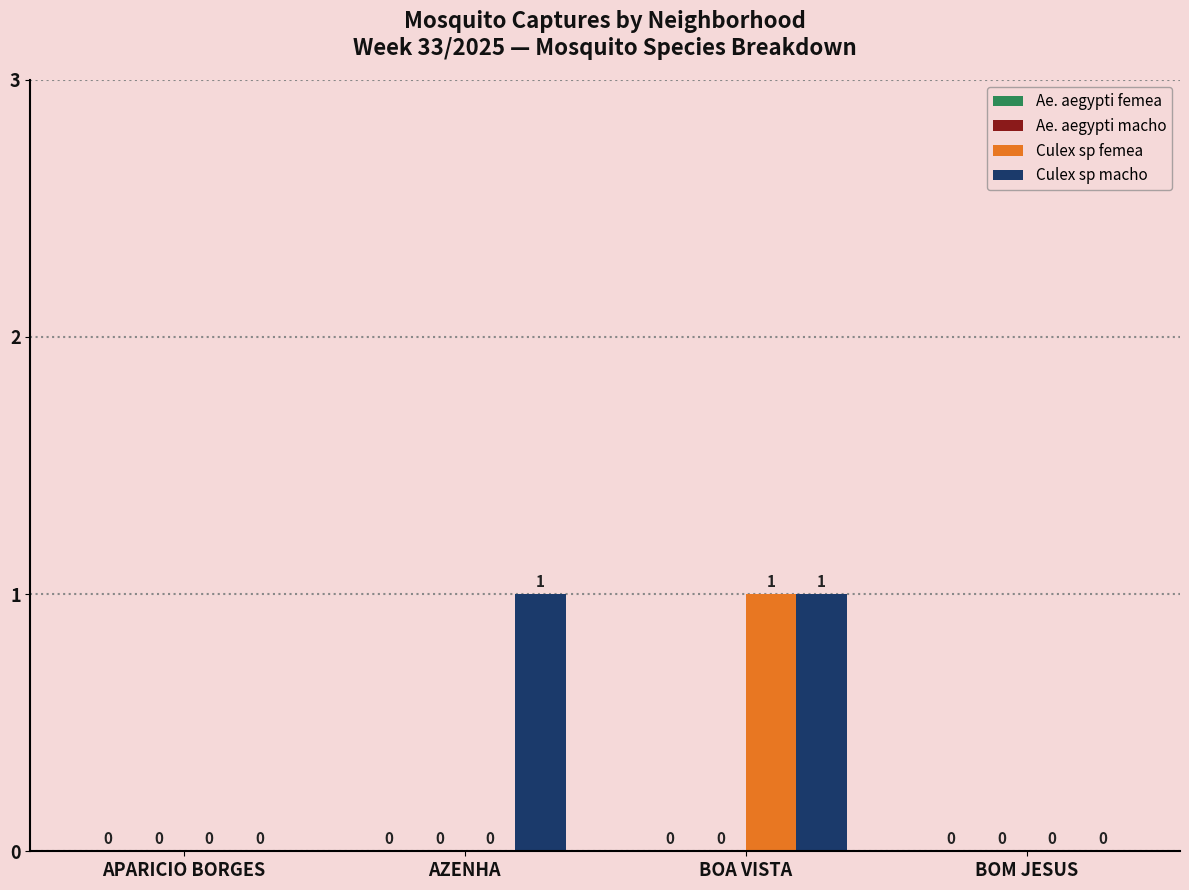

The Culex sp macho series shows 1 at AZENHA. True or false?

True